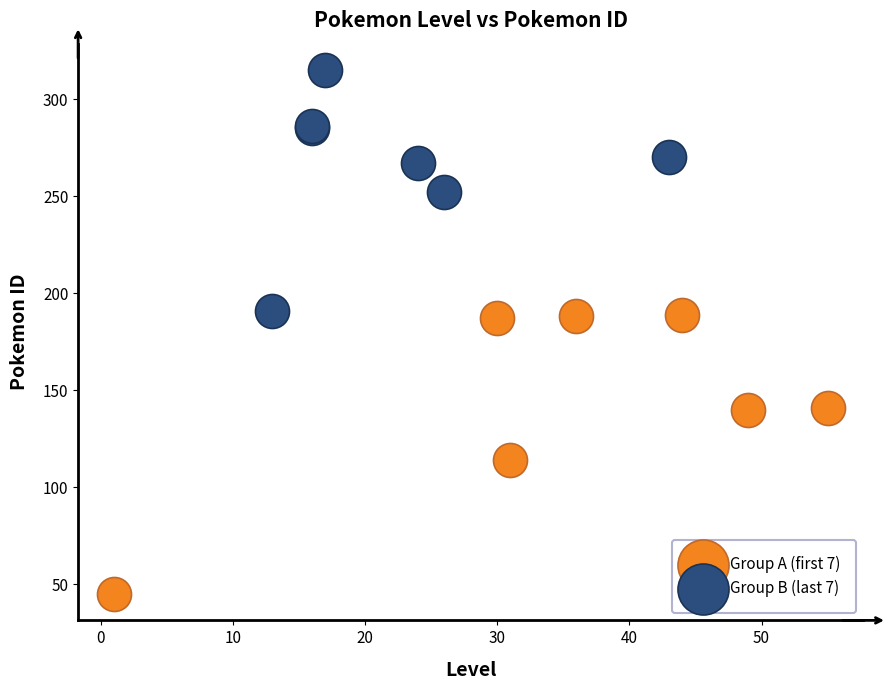

Which series reaches the maximum Y coordinate?

Group B (last 7)